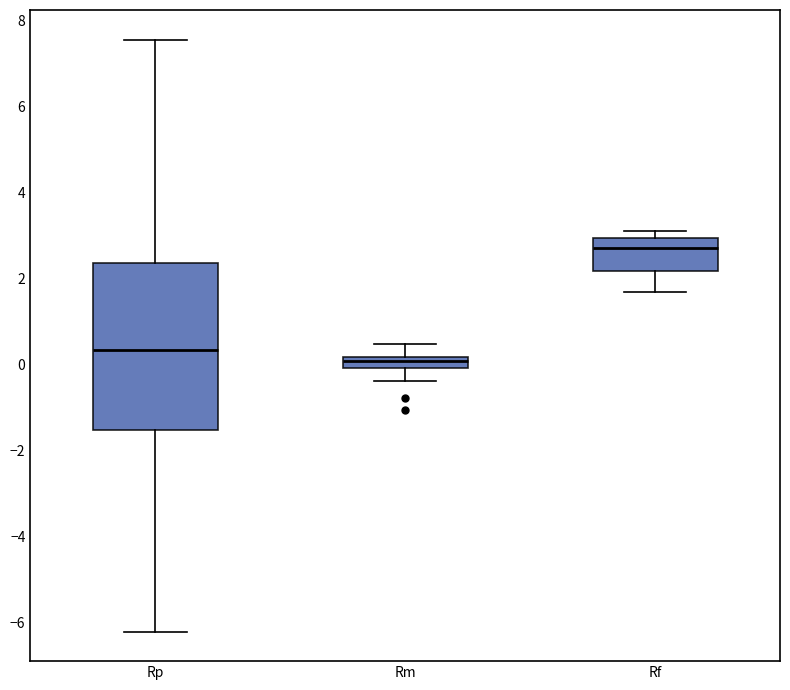

Where is the lower edge of the box for Rm on the y-axis? The values are not printed on the chart, so give them approximately, as read against the axis.

0.0